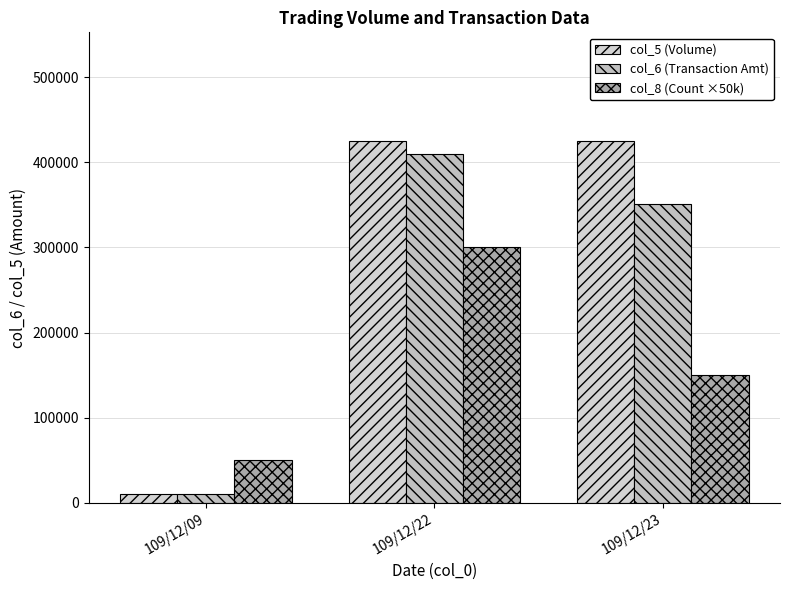

What is the smallest value displayed?

10000